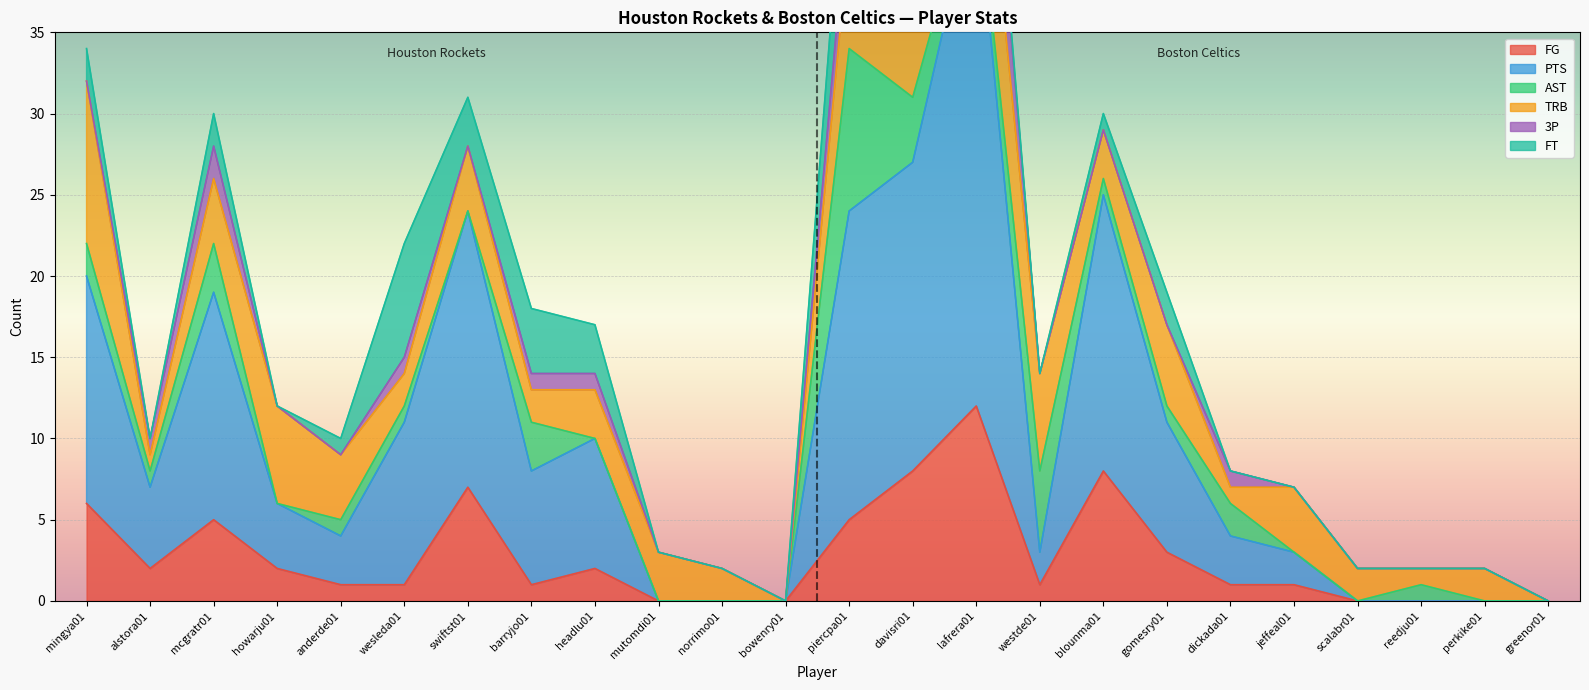

What is the difference between the PTS values at greenor01 and mingya01?

14